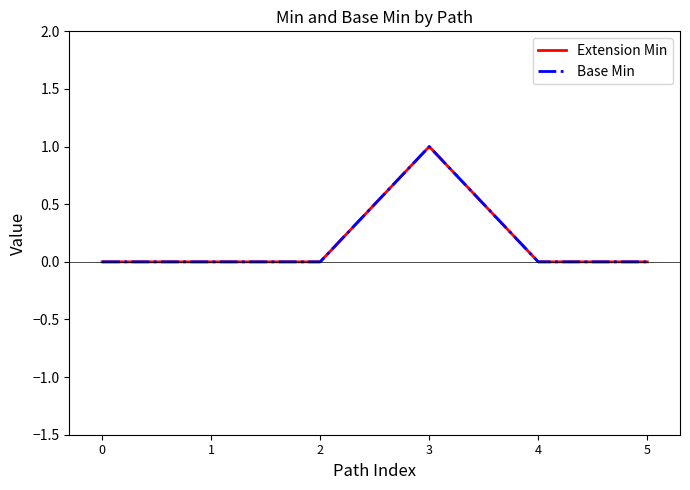

True or false: Extension Min and Base Min intersect in this chart.

False